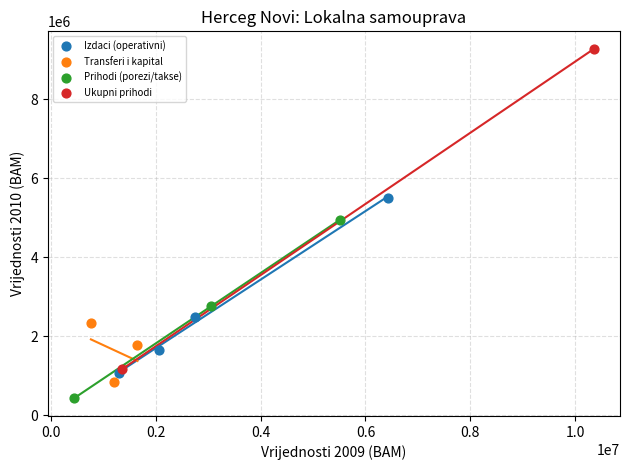

Which series contains the lowest Y value?

Prihodi (porezi/takse)